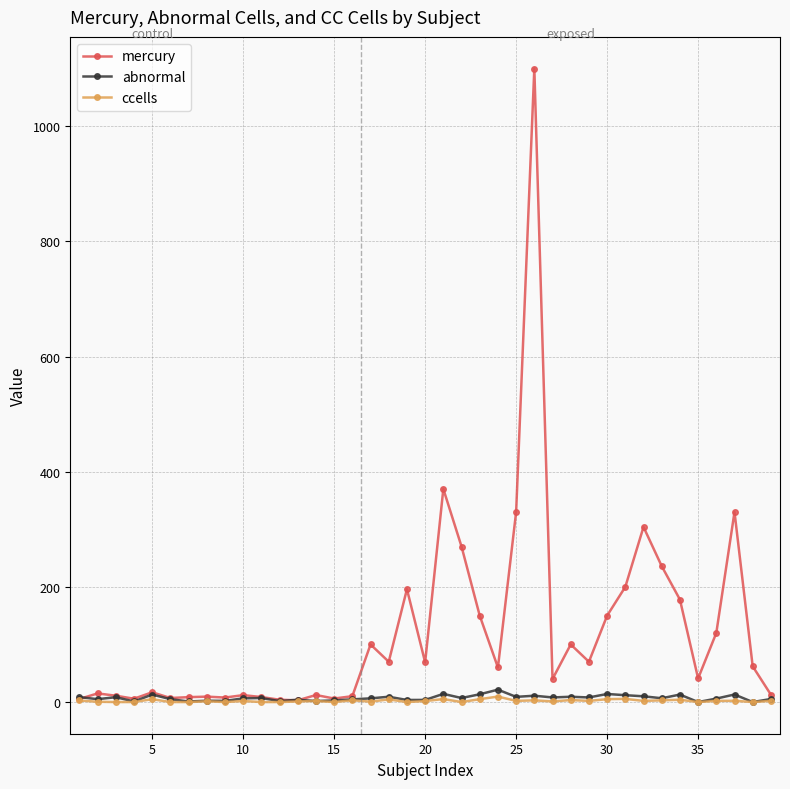

How many lines are shown in the chart?

3